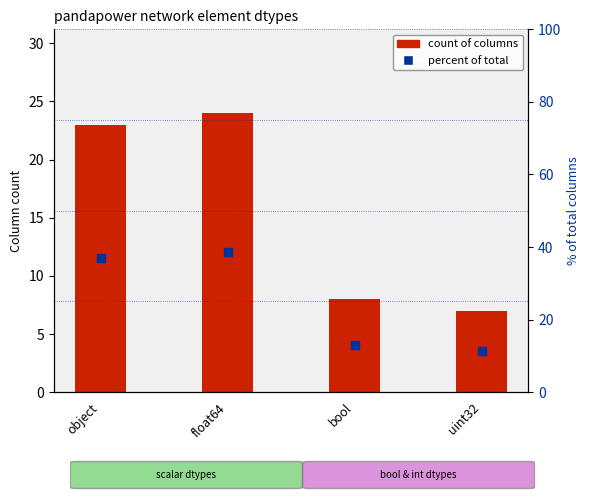

Which series has the largest Y range (max minus min)?

percent of total